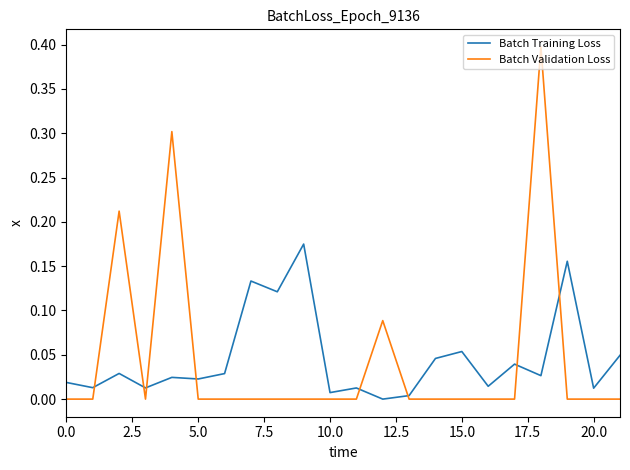

List the series in order of their peak value, highest first.

Batch Validation Loss, Batch Training Loss